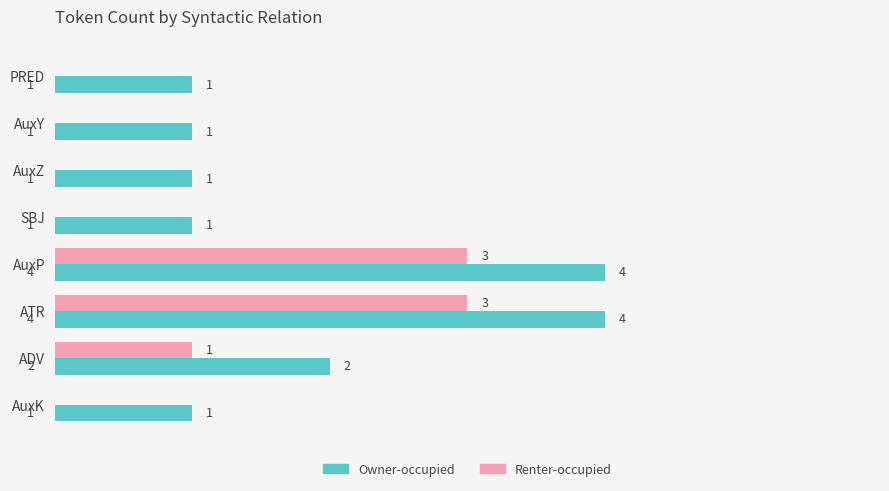

Is it true that Owner-occupied equals 3 at ADV?

False